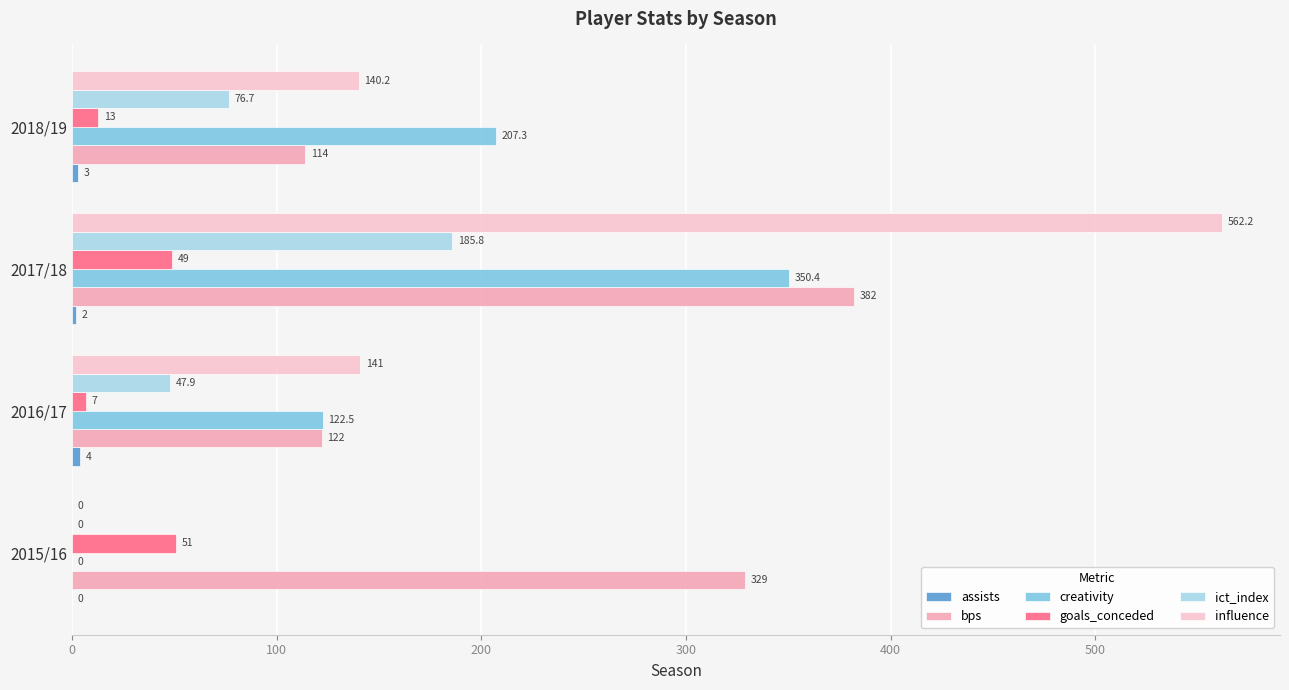

How many categories are shown in the chart?

4